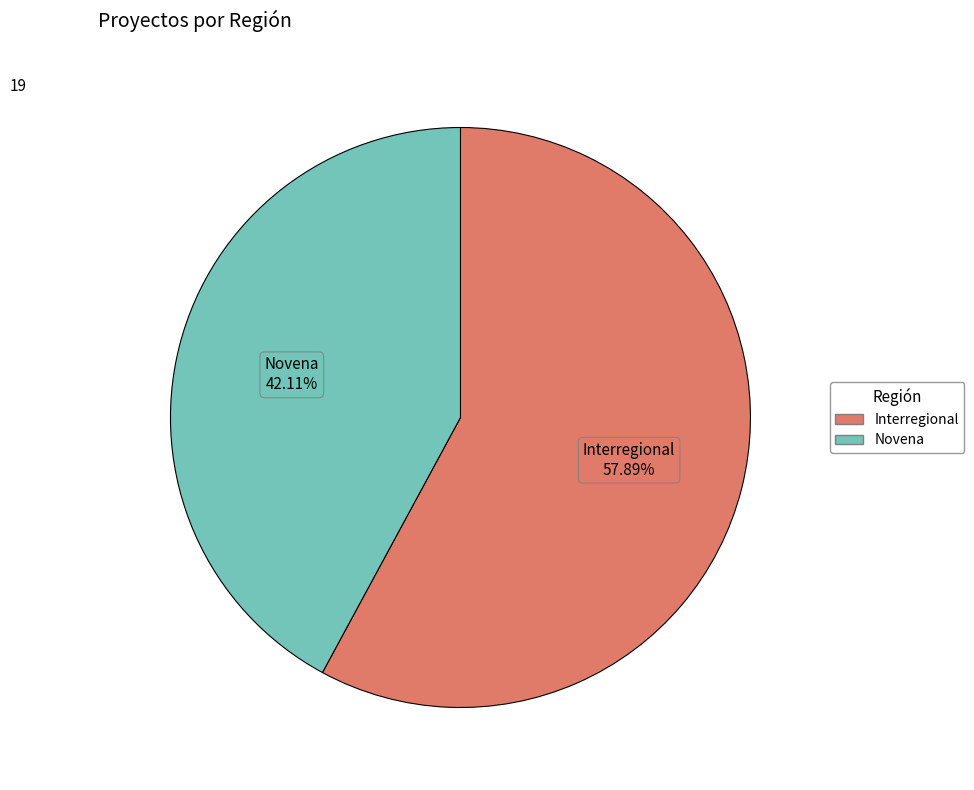

What percentage is the Novena slice, to the nearest percent?

42%